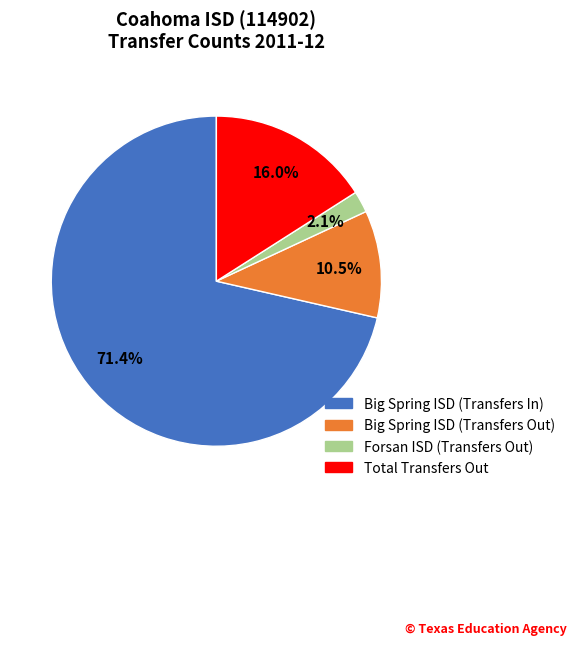

To the nearest percent, what percentage of the pie is Total Transfers Out?

16%